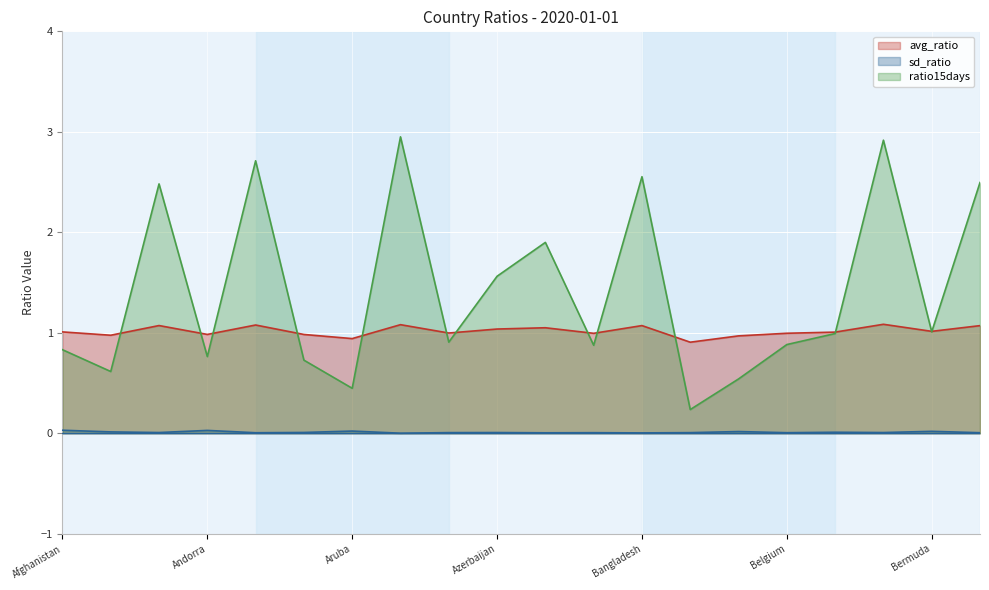

True or false: avg_ratio and sd_ratio intersect in this chart.

False